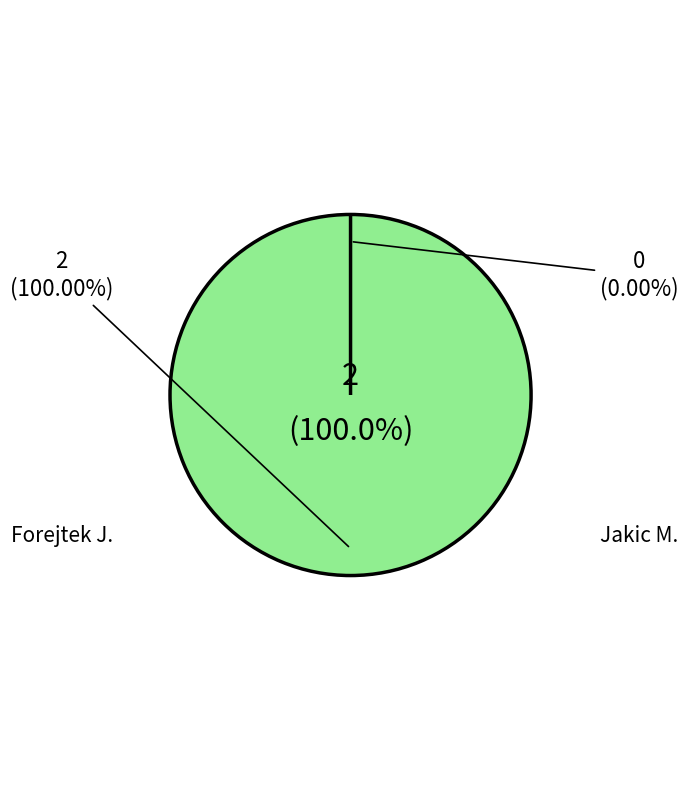

What percentage is the Forejtek J. slice, to the nearest percent?

100%